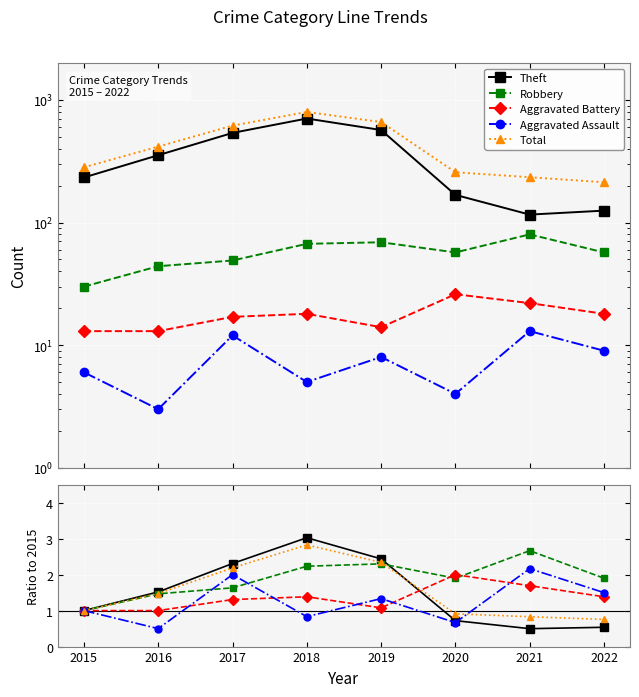

Which category has the highest value across all series?

2018